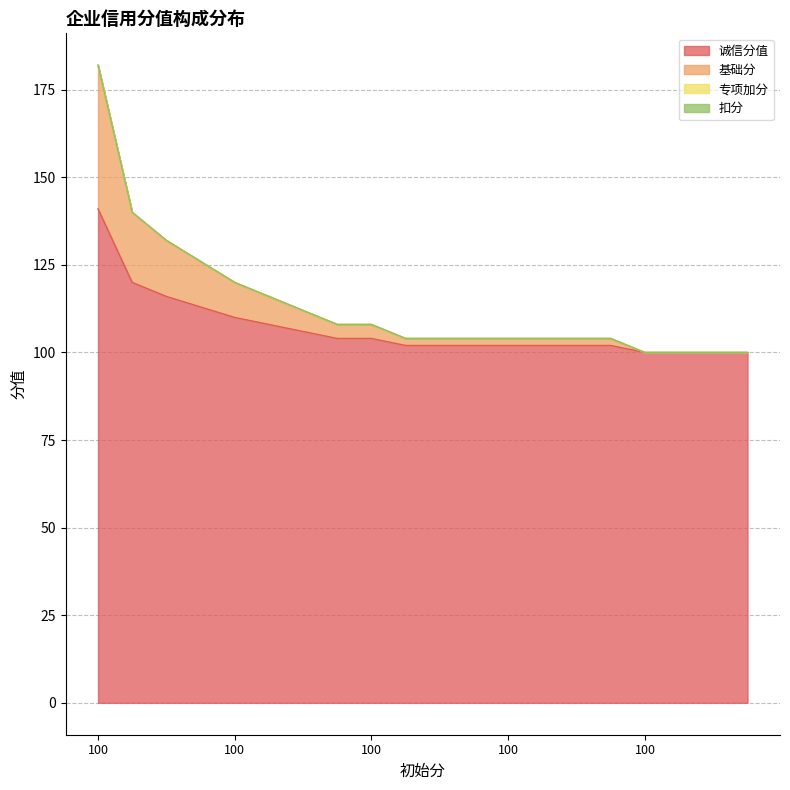

The value of 诚信分值 at 100 is 102. True or false?

True